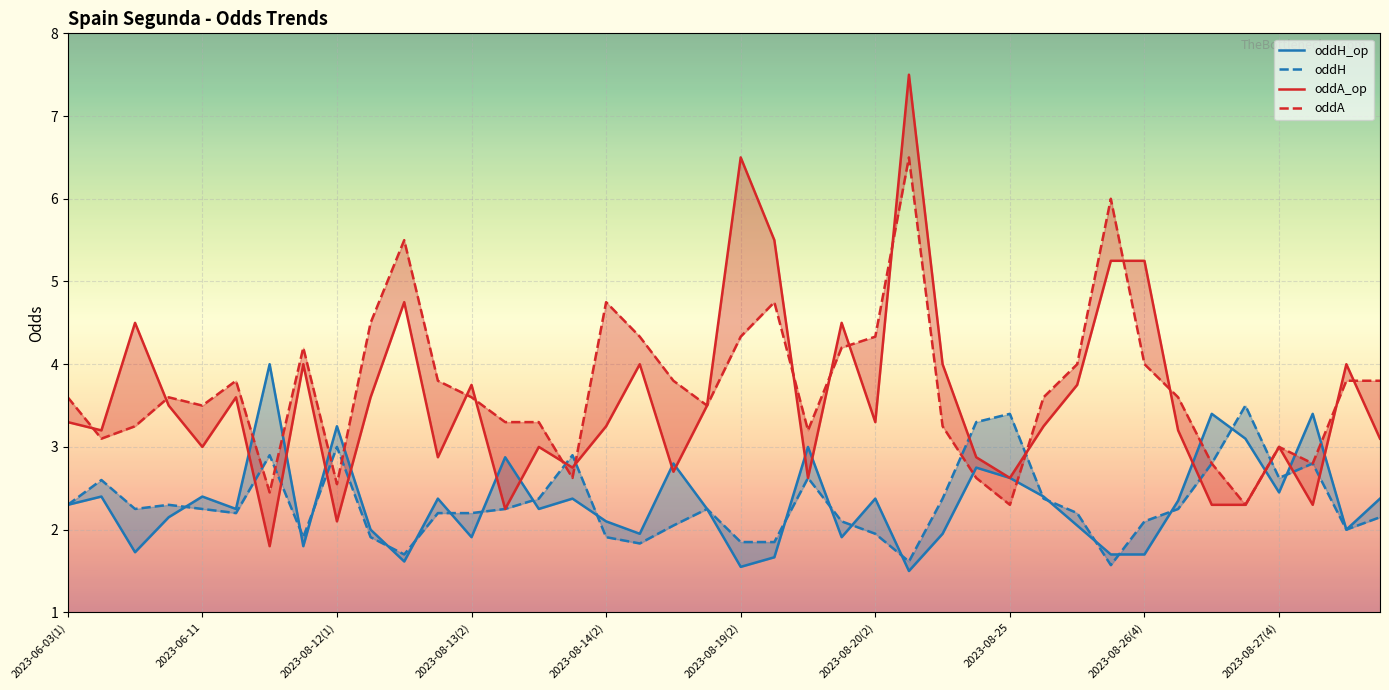

What are all the series names shown in the legend?

oddH_op, oddH, oddA_op, oddA